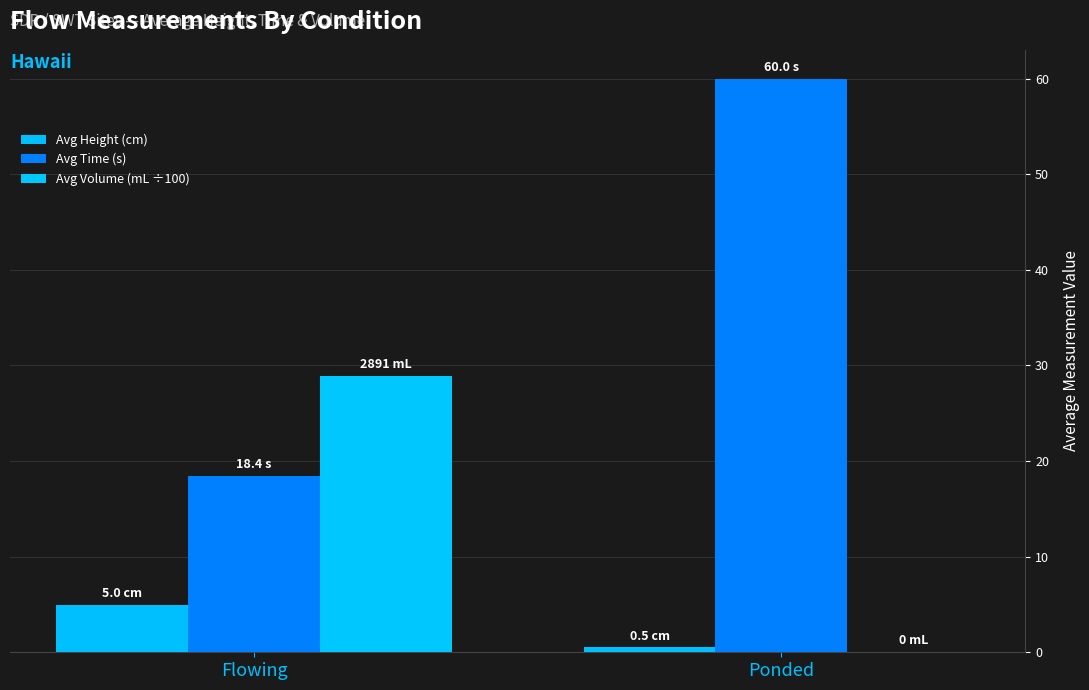

At which label does Avg Height (cm) first exceed 4?

Flowing